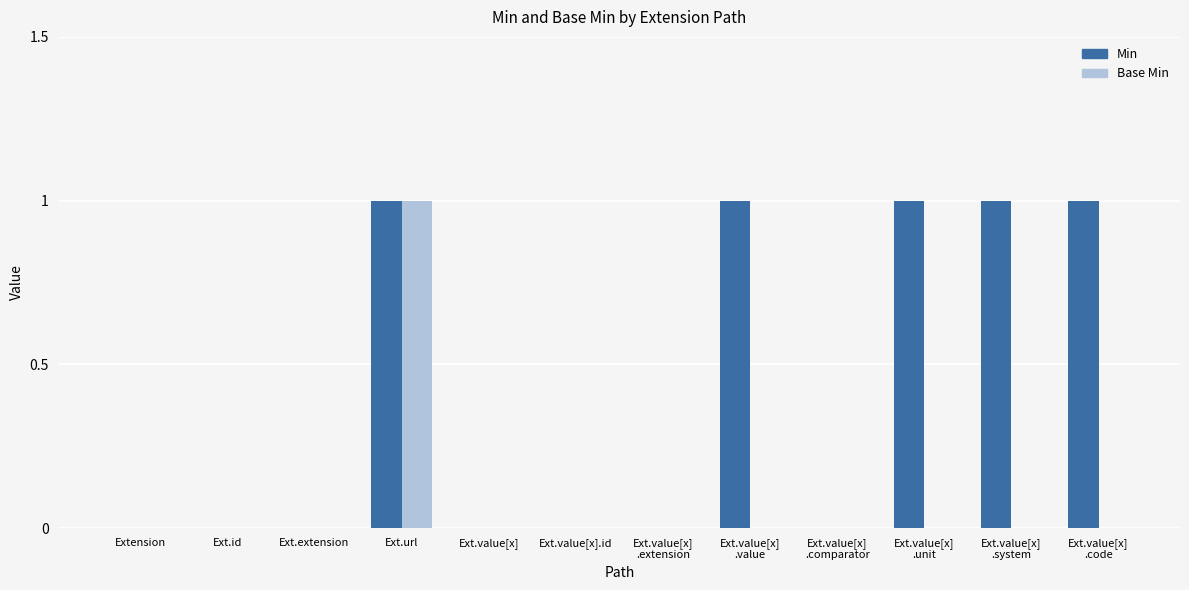

How many groups of bars are there?

12